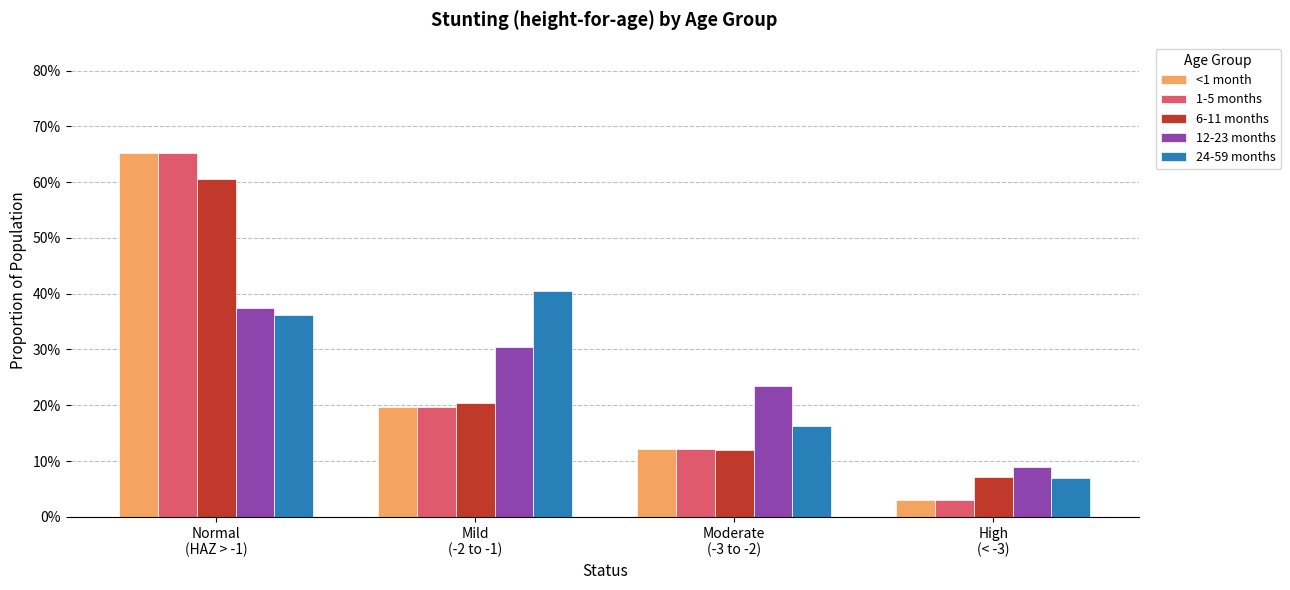

What are all the series names shown in the legend?

<1 month, 1-5 months, 6-11 months, 12-23 months, 24-59 months